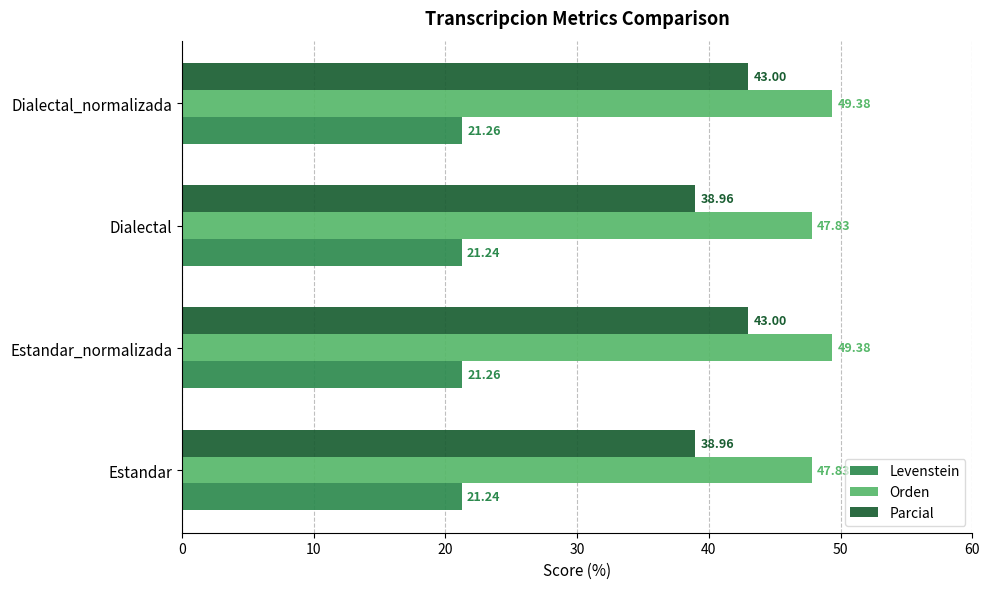

Which series has the largest total across all categories?

Orden